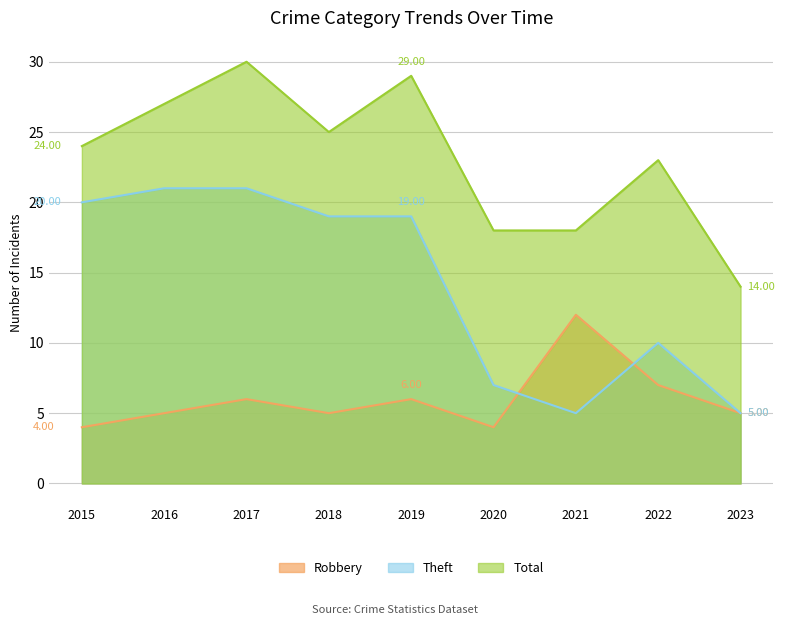

Which series changed the most between 2018 and 2023?

Theft